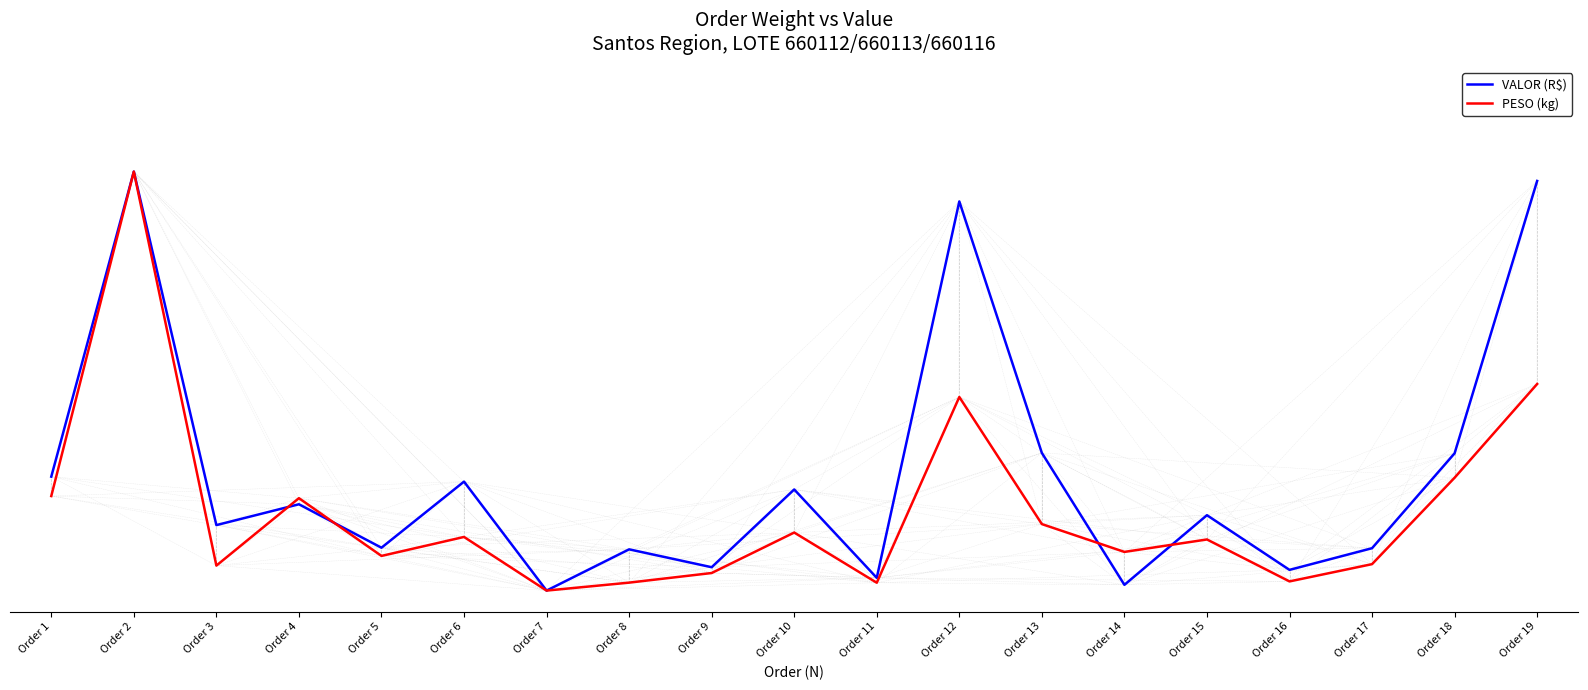

What is the average value of the VALOR (R$) series?

0.3